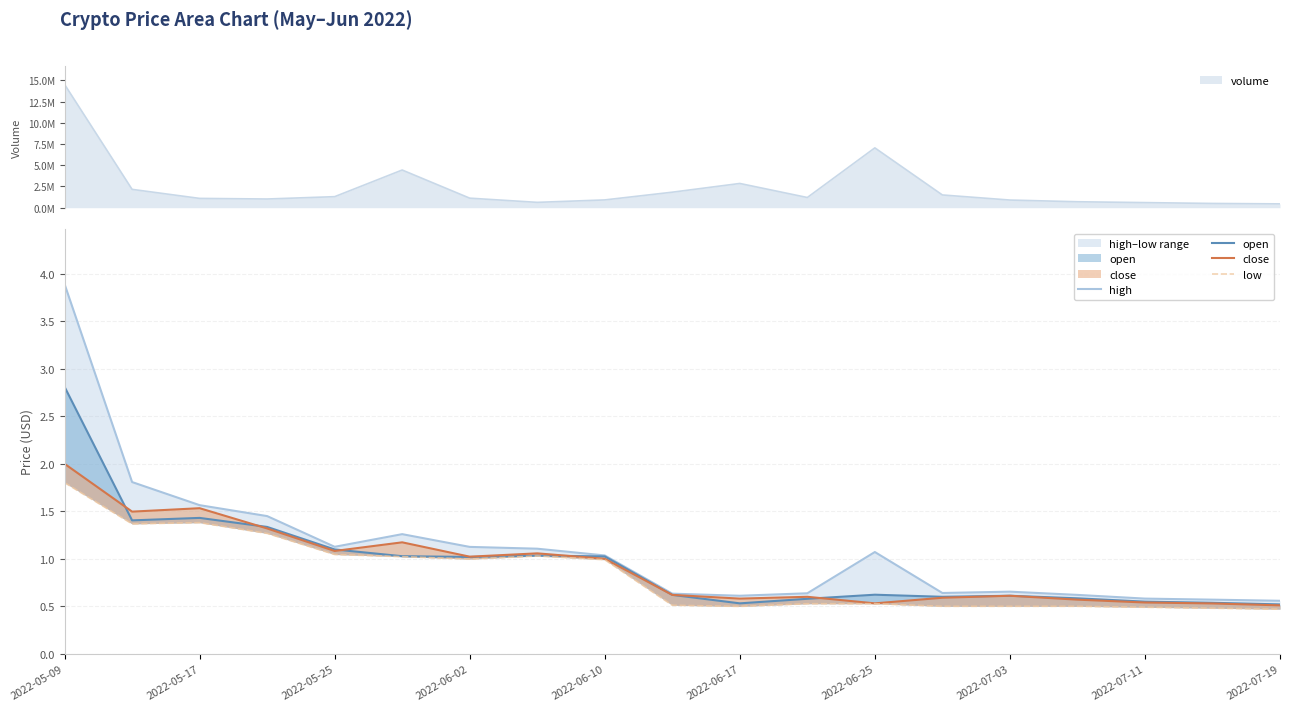

How many interior local peaks does the high series have?

3